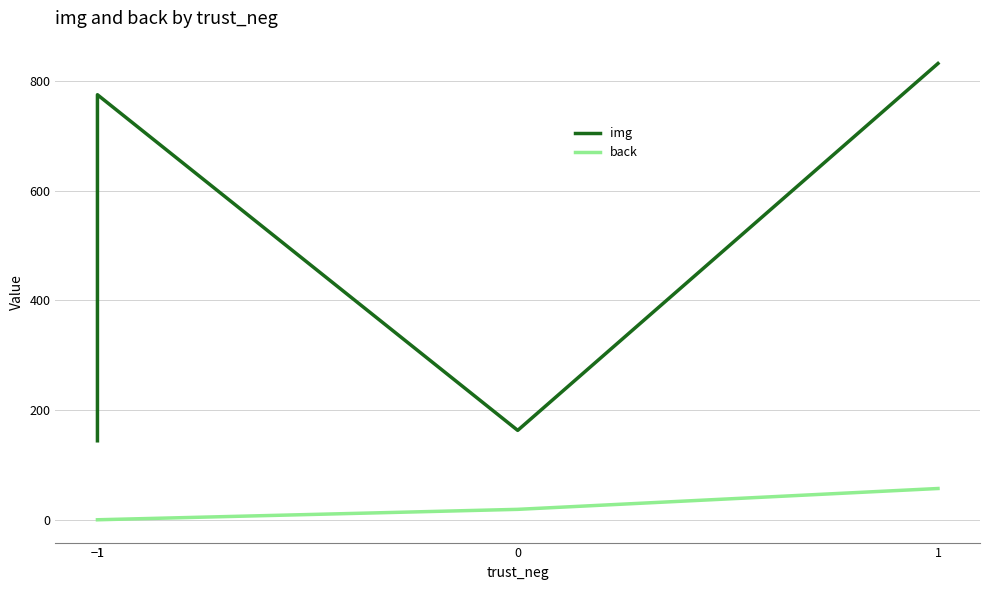

How many interior local peaks does the img series have?

1